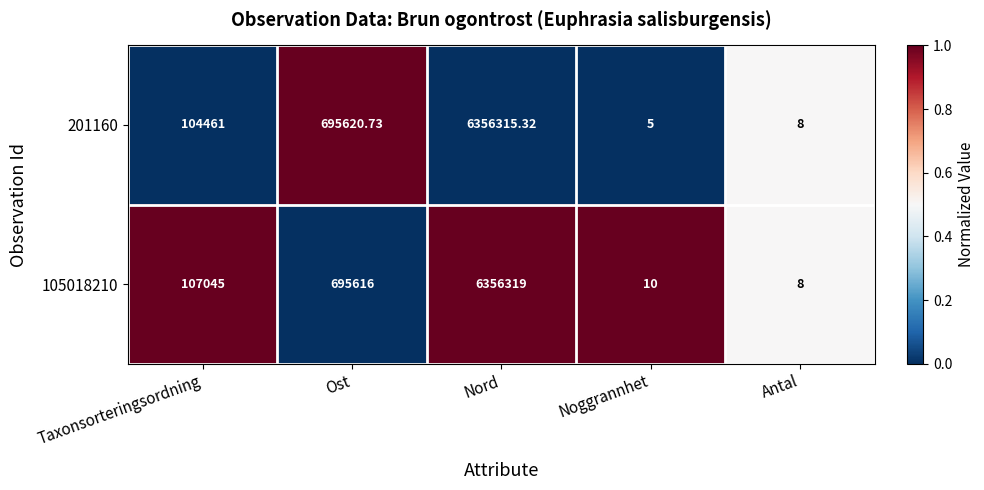

Where is 105018210 nearest to the value 3178163?

Ost